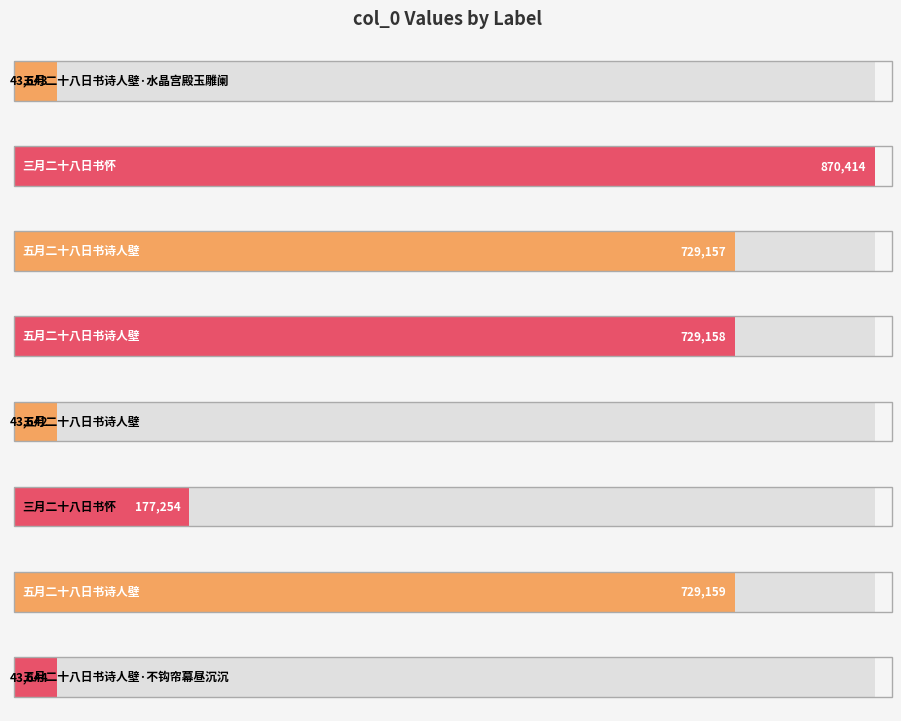

What is the approximate value at 三月二十八日书怀?

177254